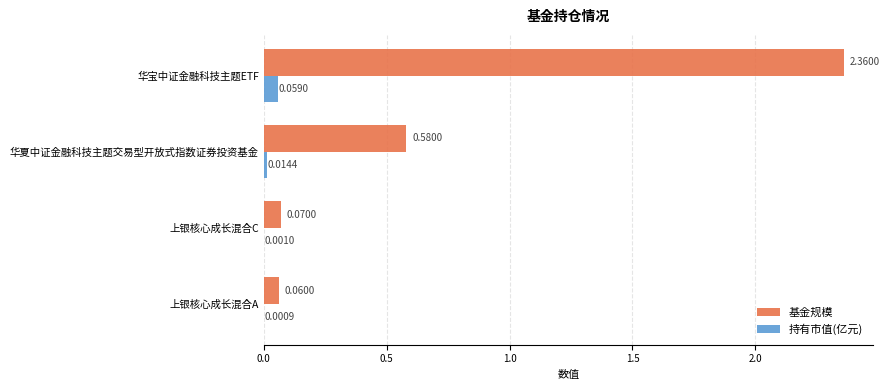

Is the value of 持有市值(亿元) at 上银核心成长混合A greater than the value of 基金规模 at 华宝中证金融科技主题ETF?

No